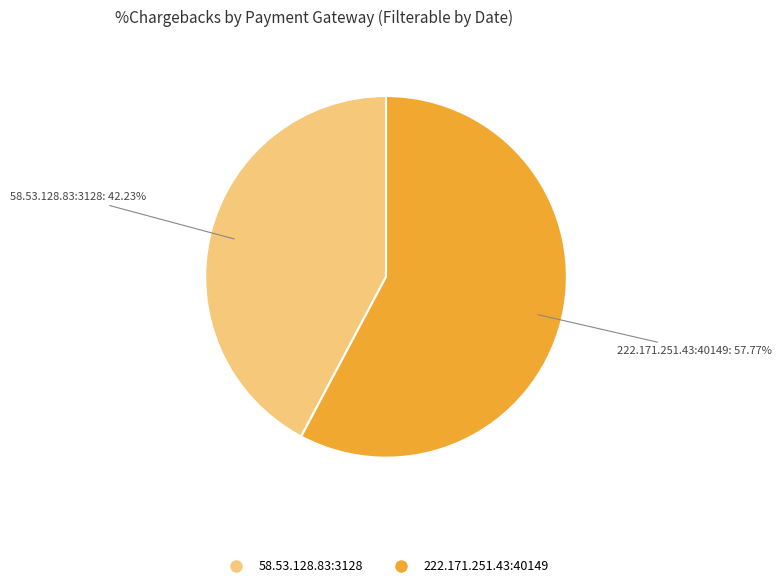

To the nearest percent, what is the difference between the 58.53.128.83:3128 and 222.171.251.43:40149 slice percentages?

16%